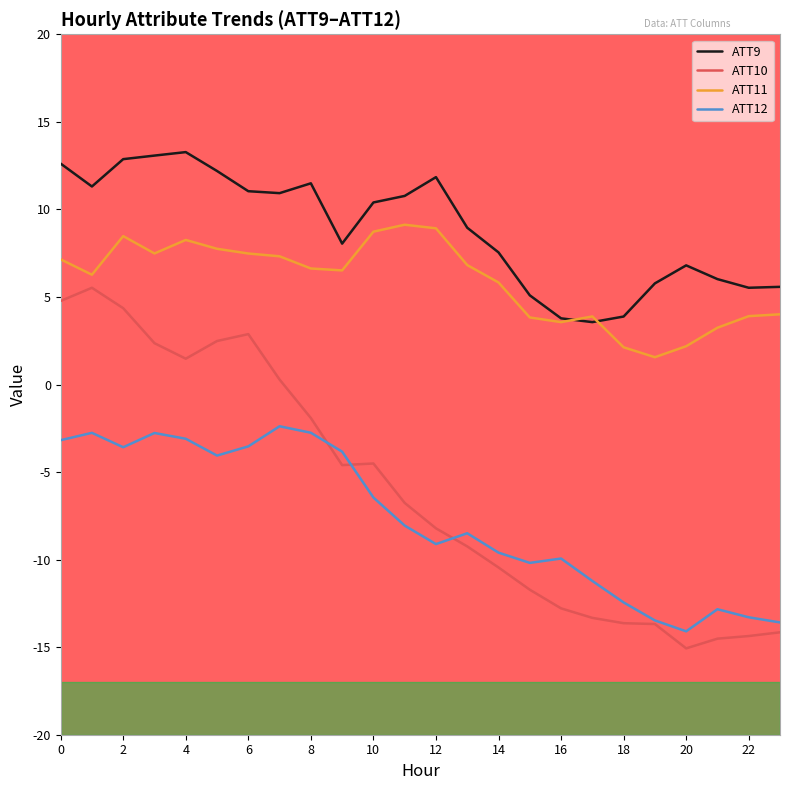

Which series has the widest spread of values?

ATT10